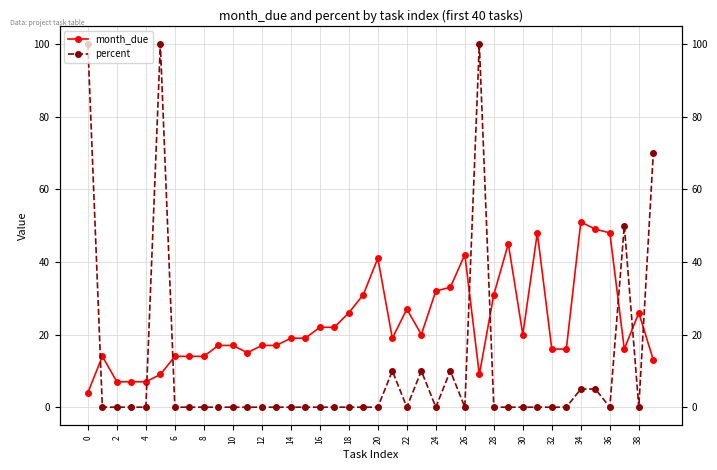

List the series in order of their overall mean, highest first.

month_due, percent